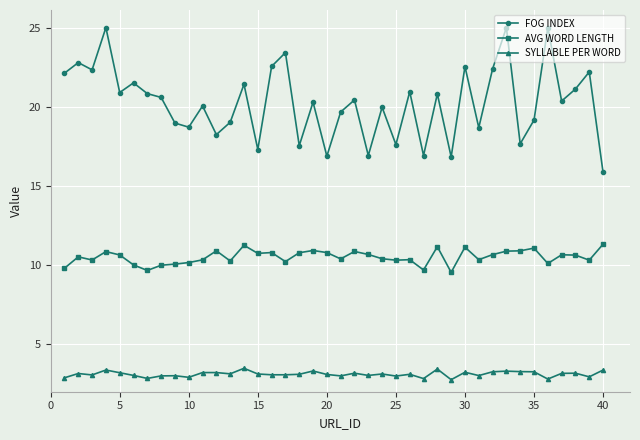

What is the average value of the SYLLABLE PER WORD series?

3.1